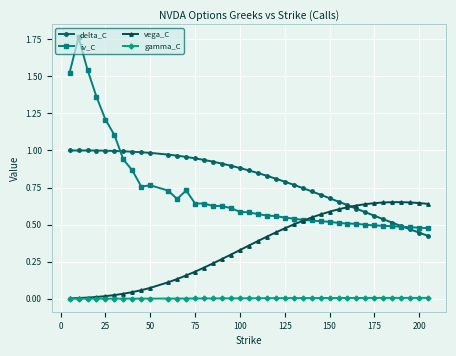

Which series has the largest range (max minus min)?

iv_C